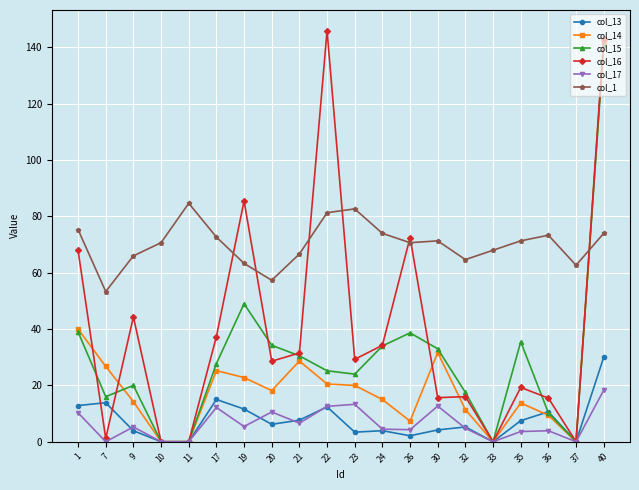

Count the number of categories in the chart.

20